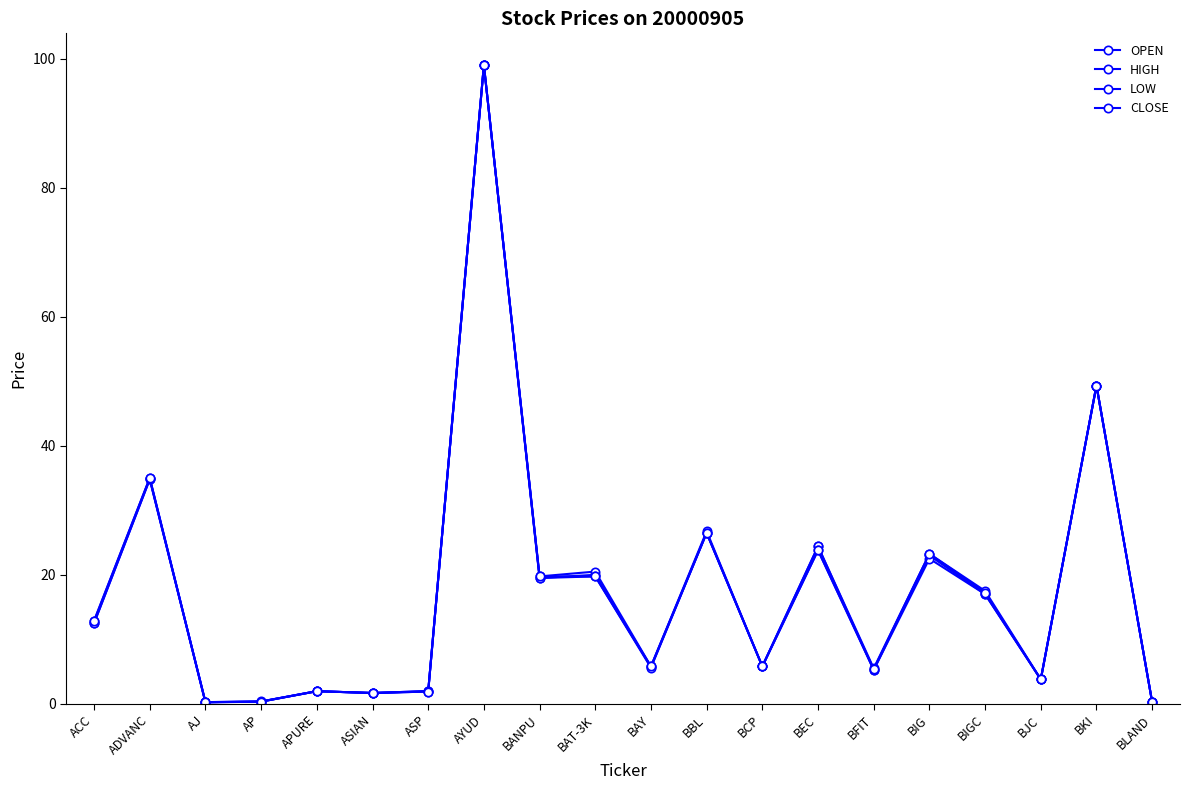

What is the total value across all series at ASP?

7.8